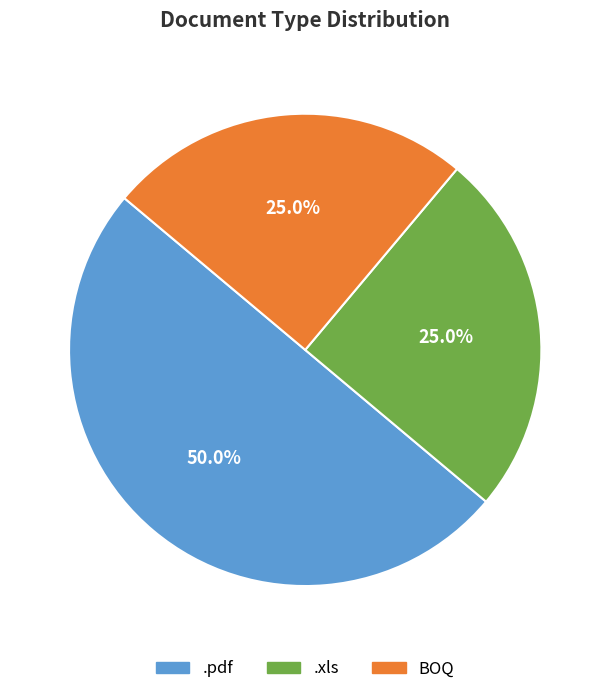

What percentage is the .xls slice, to the nearest percent?

25%